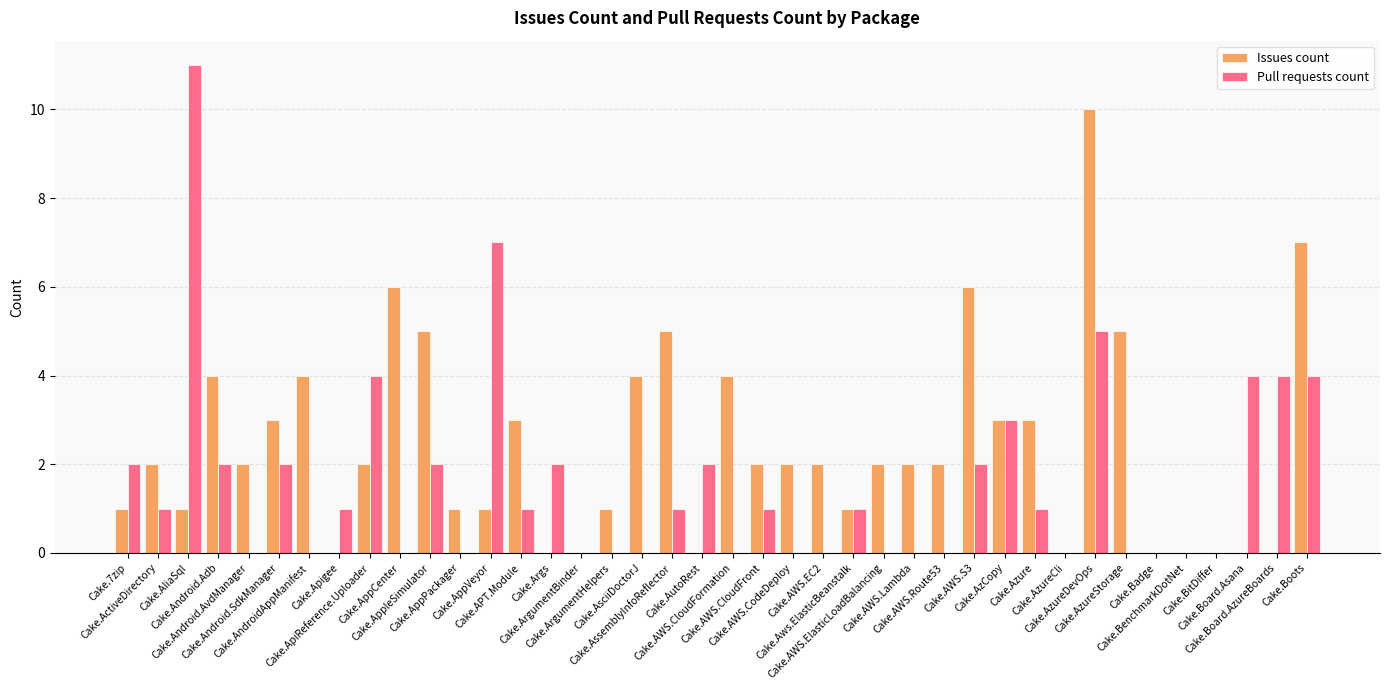

What is the sum of all Issues count values?

96